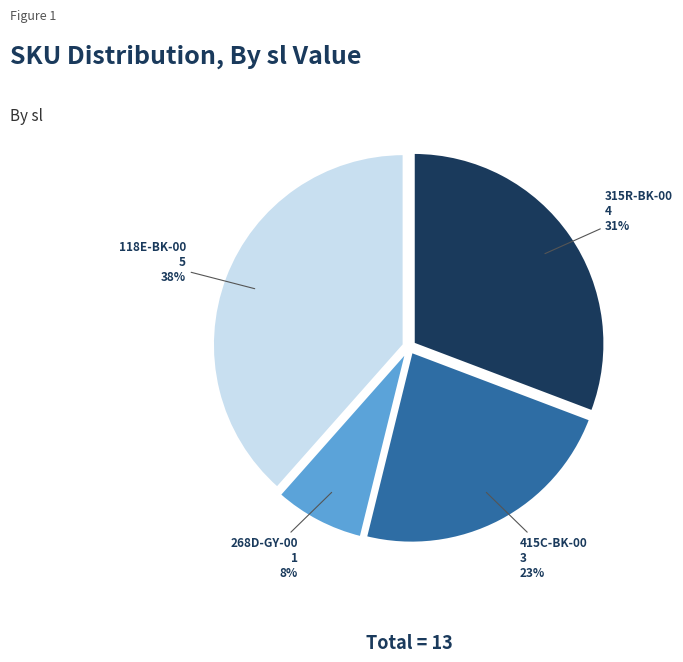

To the nearest percent, what is the average slice percentage?

25%